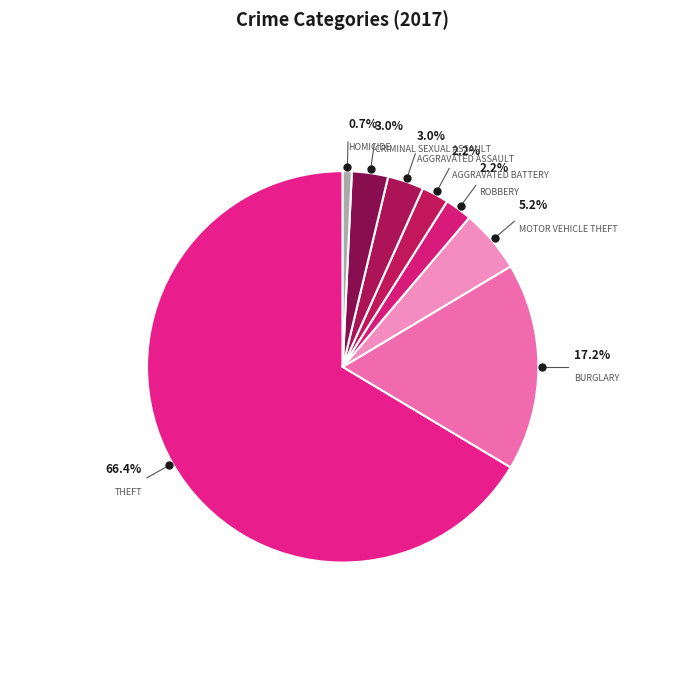

How many slices are in this pie chart?

8